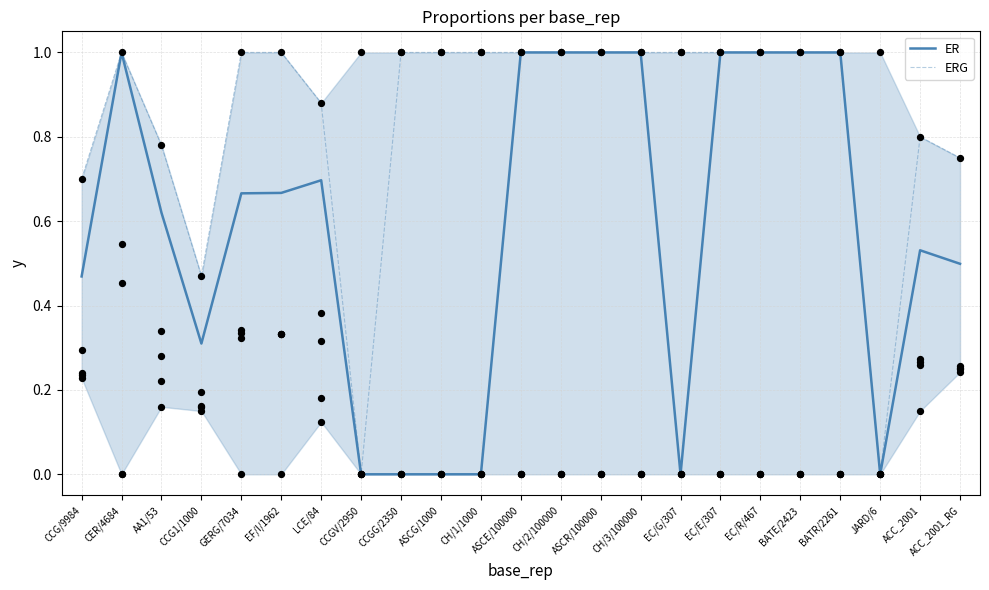

Which series has the largest total across all categories?

ERG